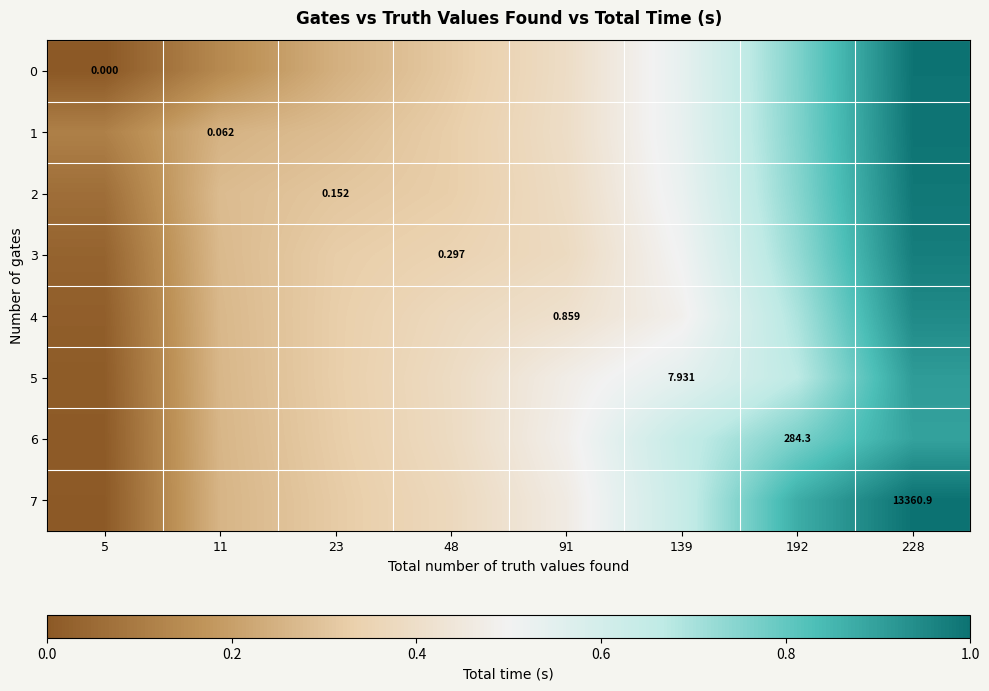

Is the value of 1 at 139 greater than the value of 3 at 192?

No